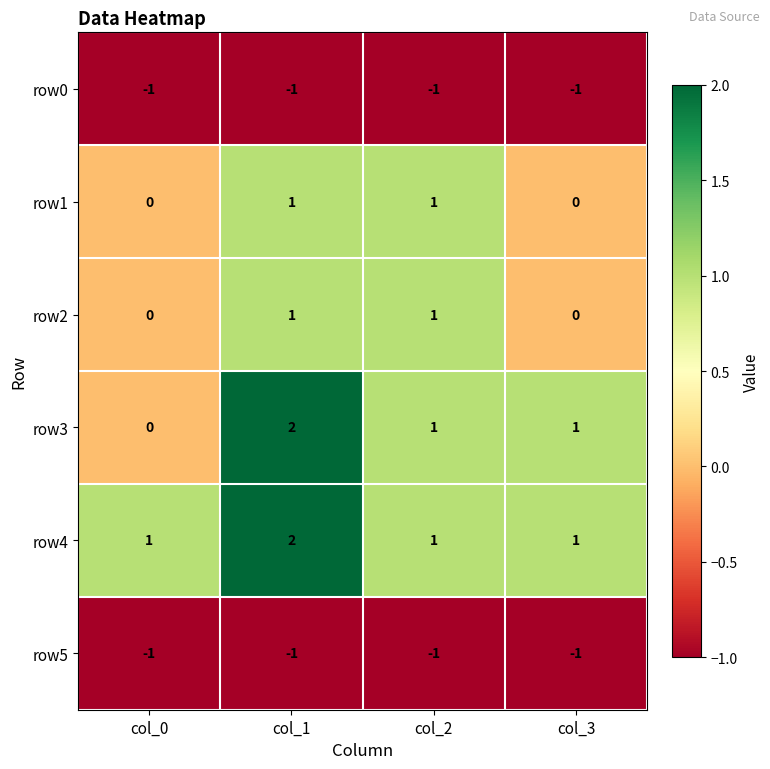

At which category is the sum across all series the highest?

col_1